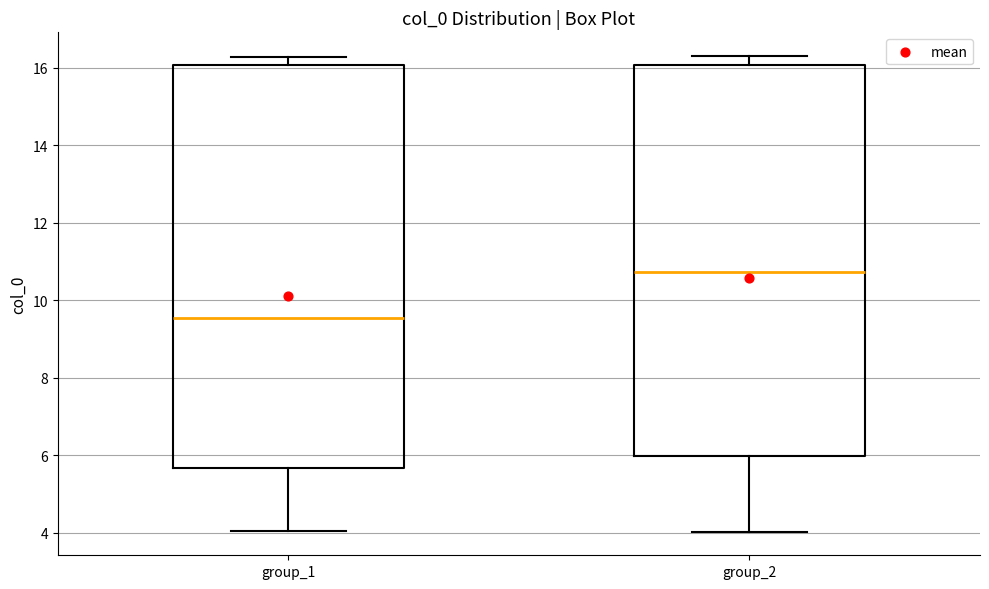

Which box is the tallest, from its lower edge to its upper edge?

group_1